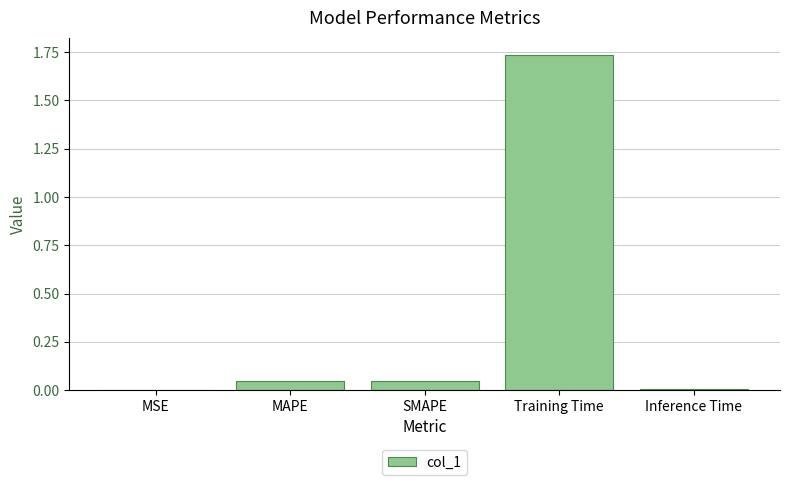

At which category does the chart reach its peak across all series?

Training Time